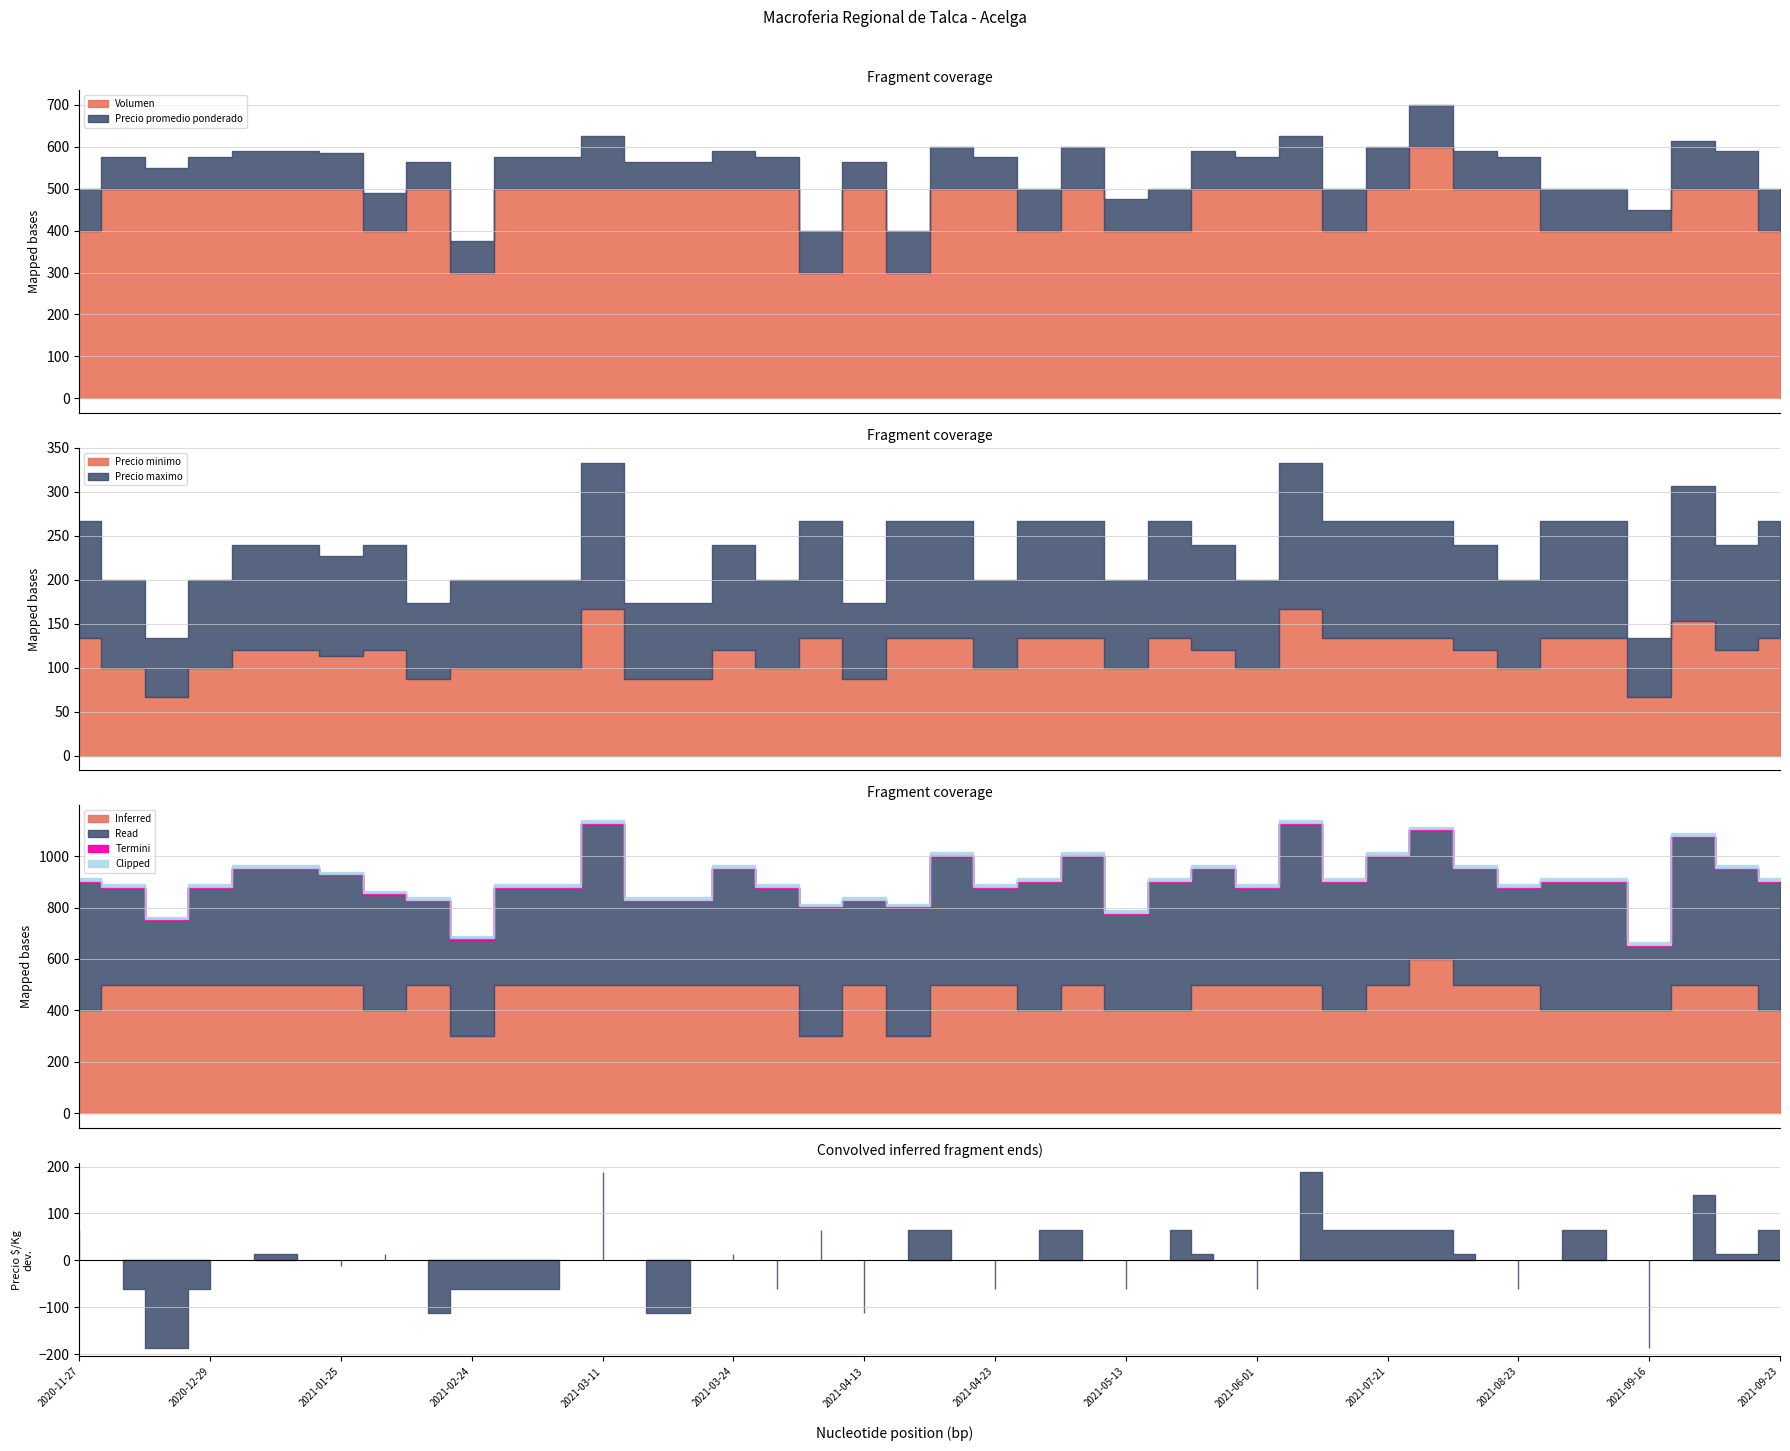

Is the value of Precio $/Kg at 2021-05-25 greater than the value of Volumen at 2021-03-04?

No